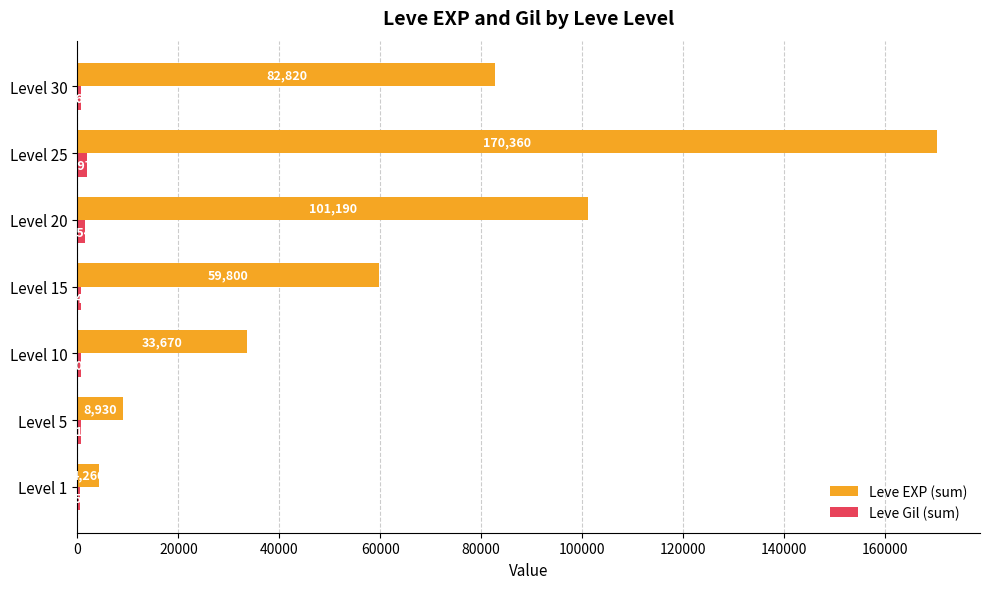

The value of Leve EXP (sum) at Level 25 is 170360. True or false?

True